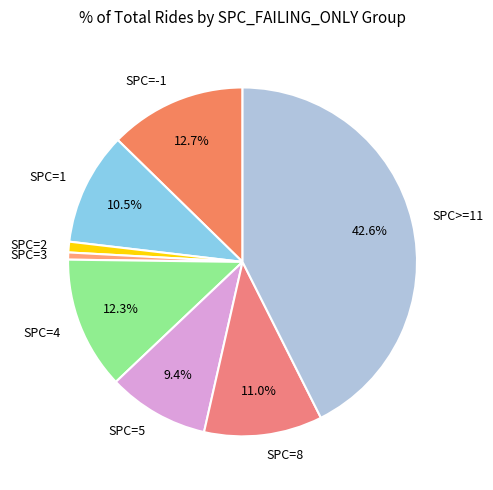

What portion of the pie excludes SPC=4?

87.7%